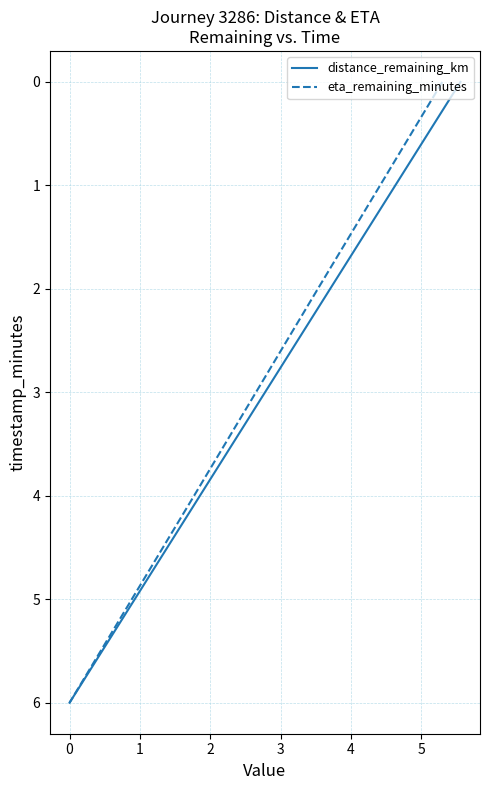

Which series has the largest total across all categories?

distance_remaining_km